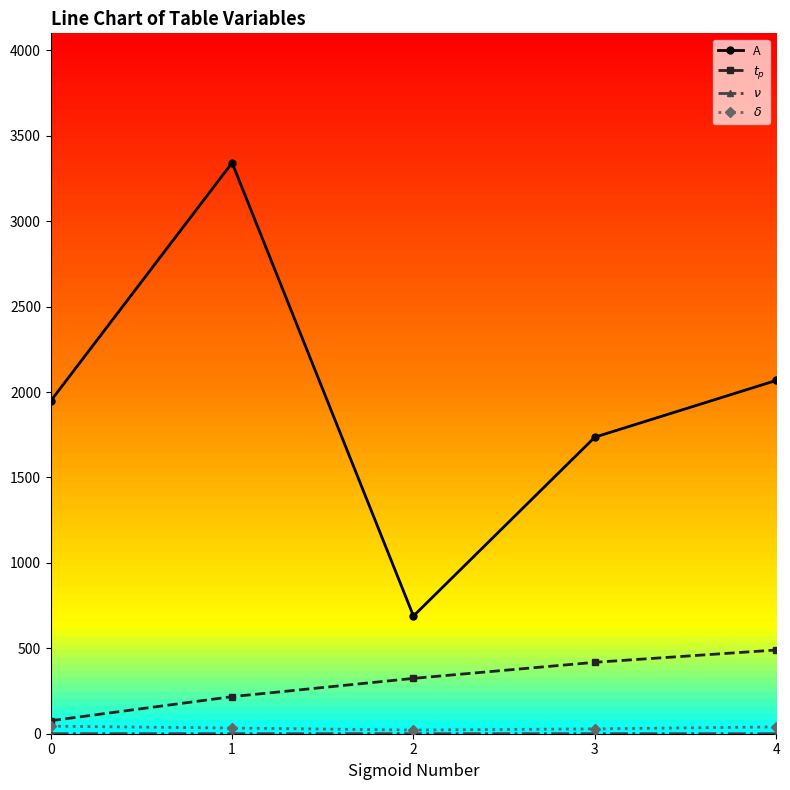

Which series has the largest range (max minus min)?

A